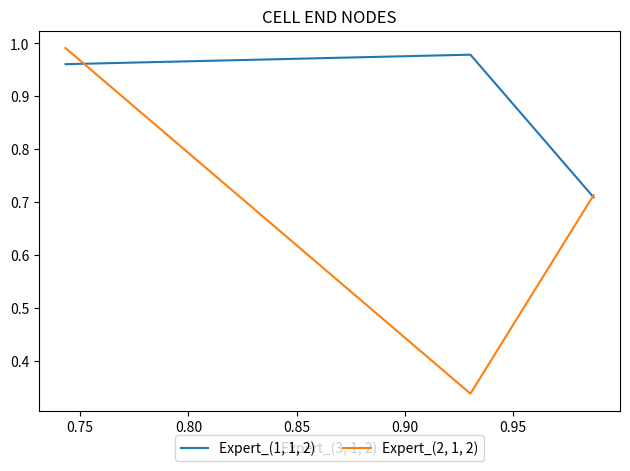

List the series in order of their peak value, lowest first.

Expert_(1, 1, 2), Expert_(2, 1, 2)